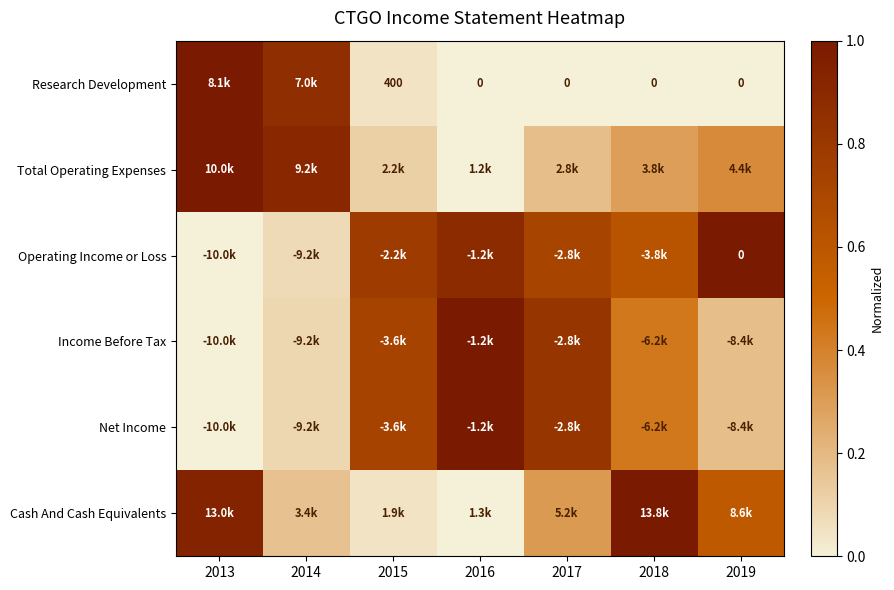

Between 2019 and 2015, which is larger?

2015